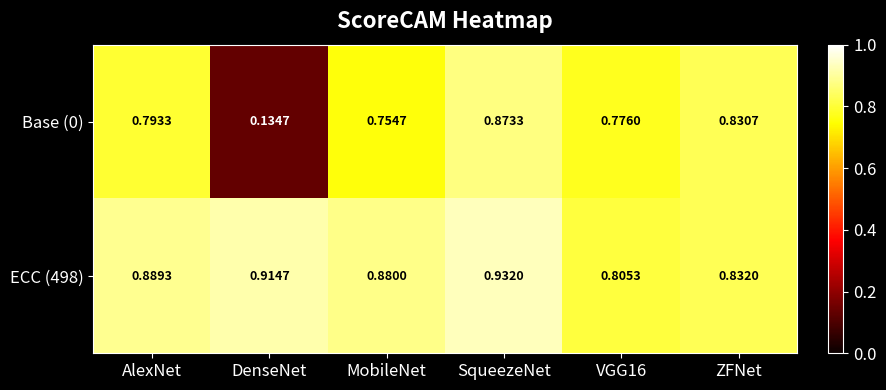

How many series are shown in this chart?

2